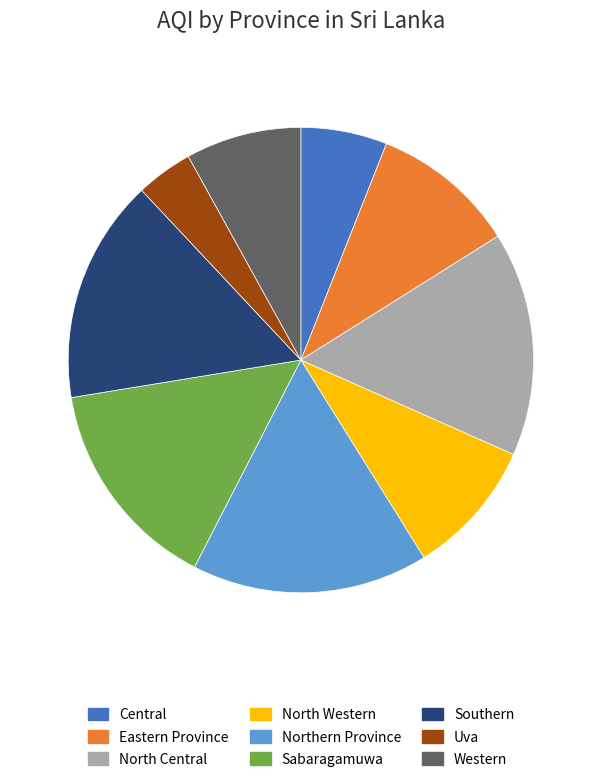

Combined, do Eastern Province and Northern Province account for over 50%?

No